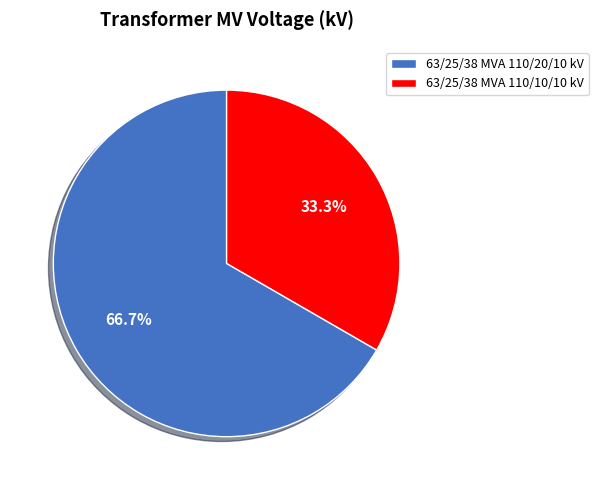

To the nearest percent, what is the difference between the largest and smallest slice percentages?

33%